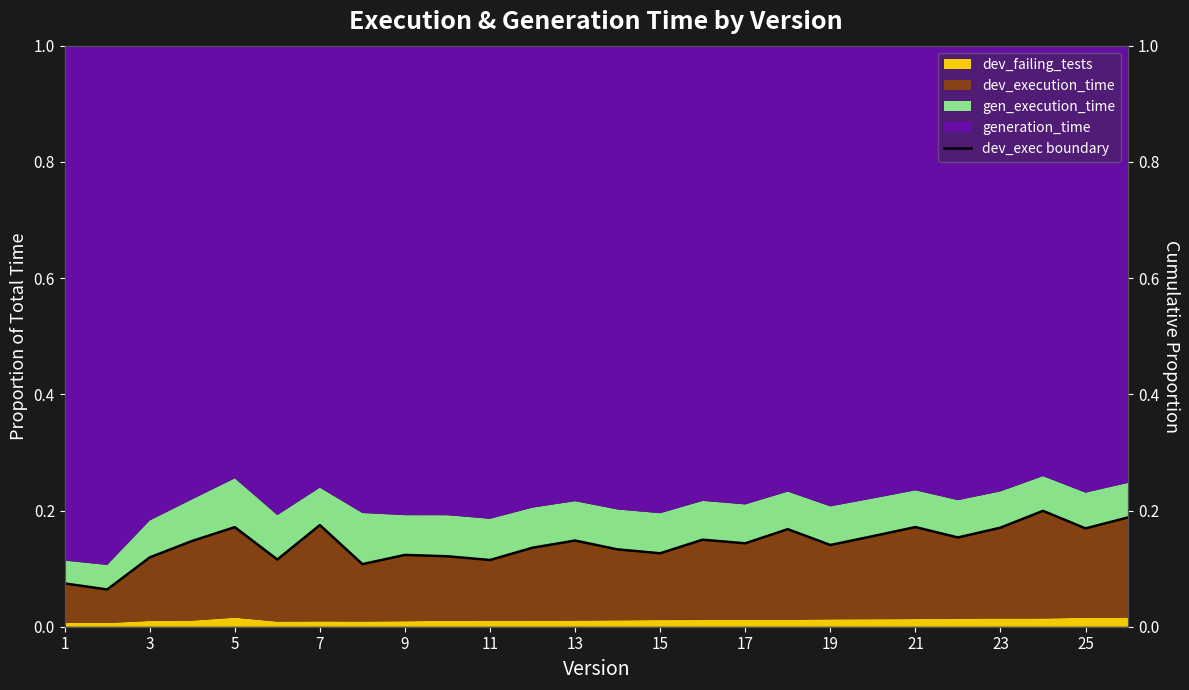

Reading left to right, list all the values displayed in this chart.

0.1	0.1	0.1	0.1	0.2	0.1	0.2	0.1	0.1	0.1	0.1	0.1	0.1	0.1	0.1	0.1	0.1	0.2	0.1	0.2	0.2	0.2	0.2	0.2	0.2	0.2